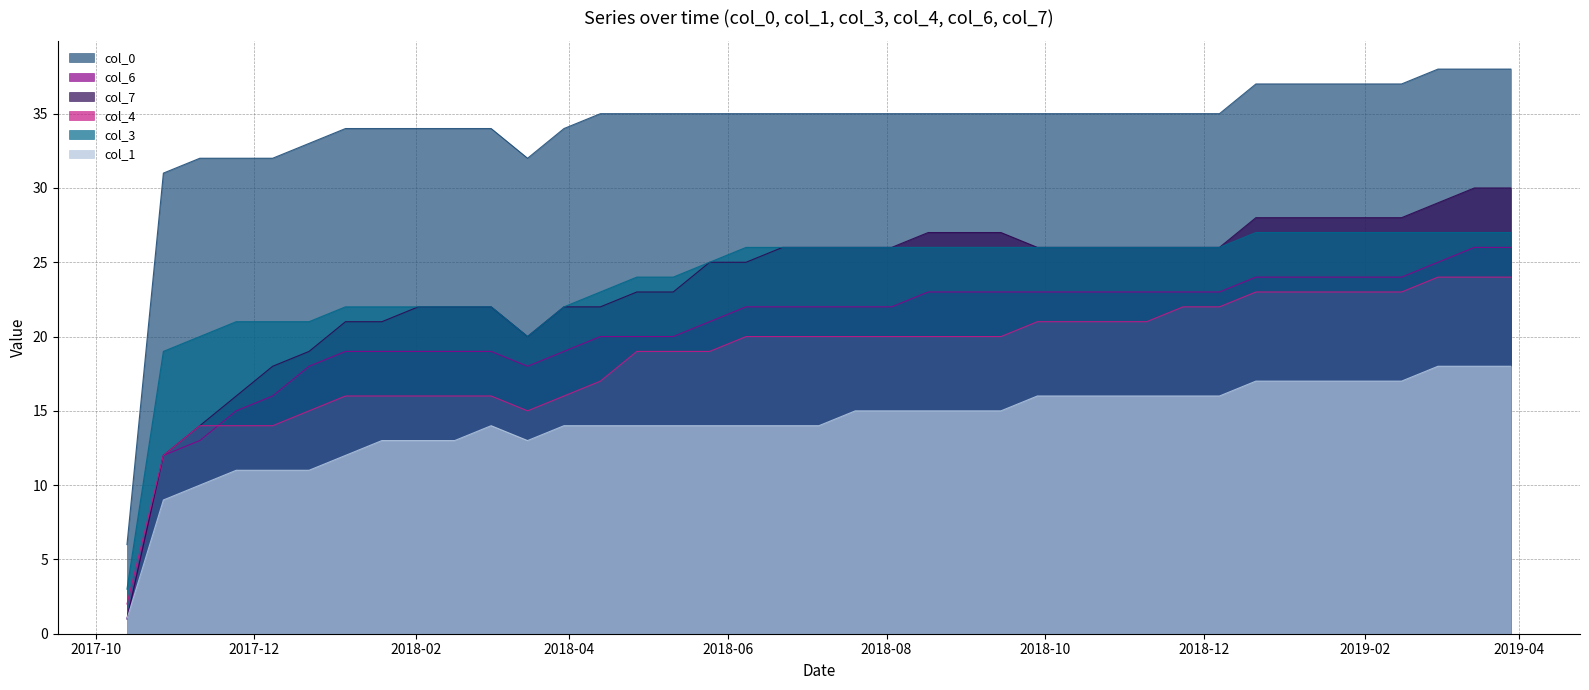

What position from the left is 2018-07-06?

20